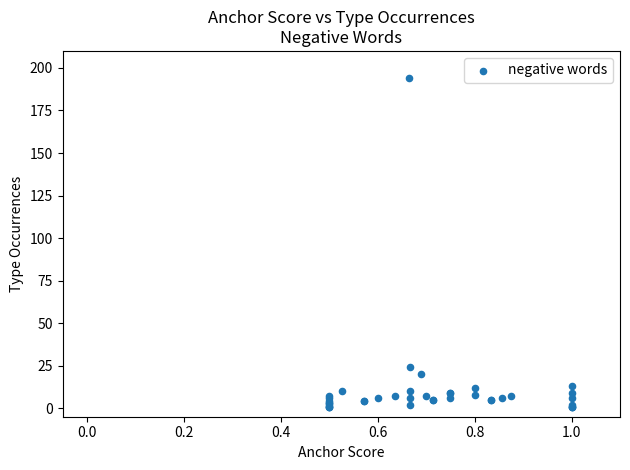

What Y value in the scatter plot is closest to 97?

24